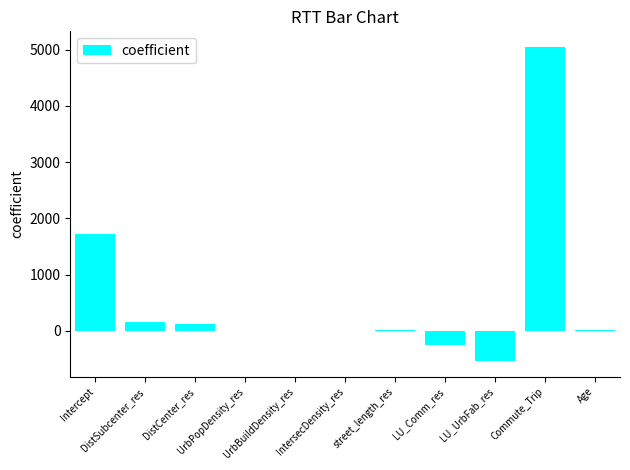

What is the greatest value displayed?

5044.5